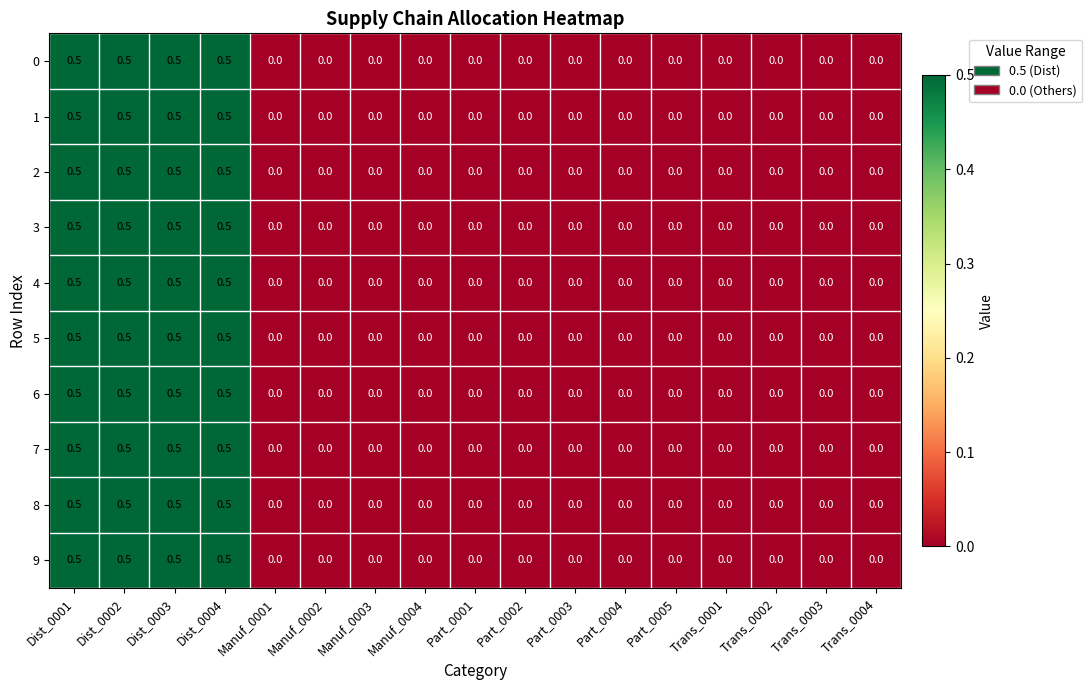

The 1 series shows 0.0 at Trans_0004. True or false?

True